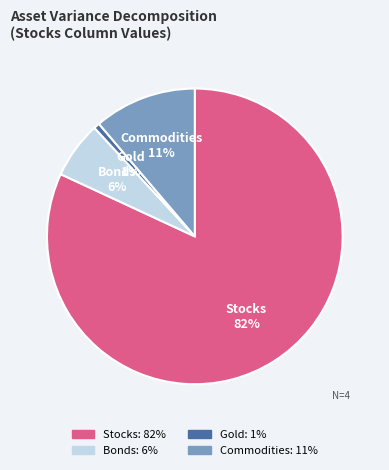

How many slices are in this pie chart?

4